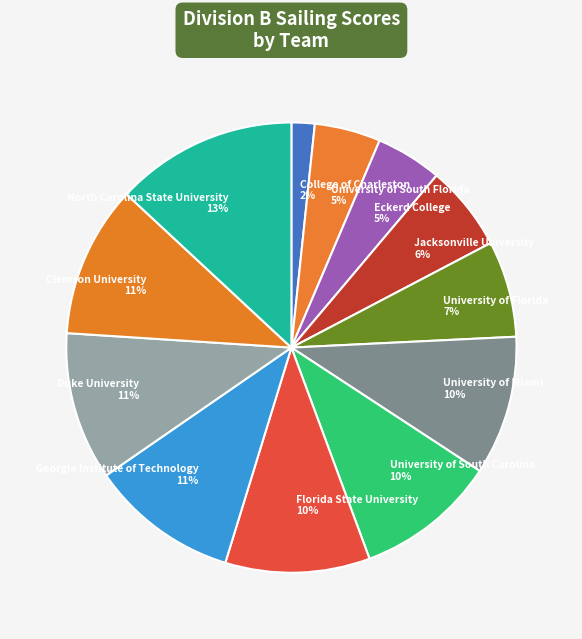

Does Georgia Institute of Technology account for over 50% of the chart?

No